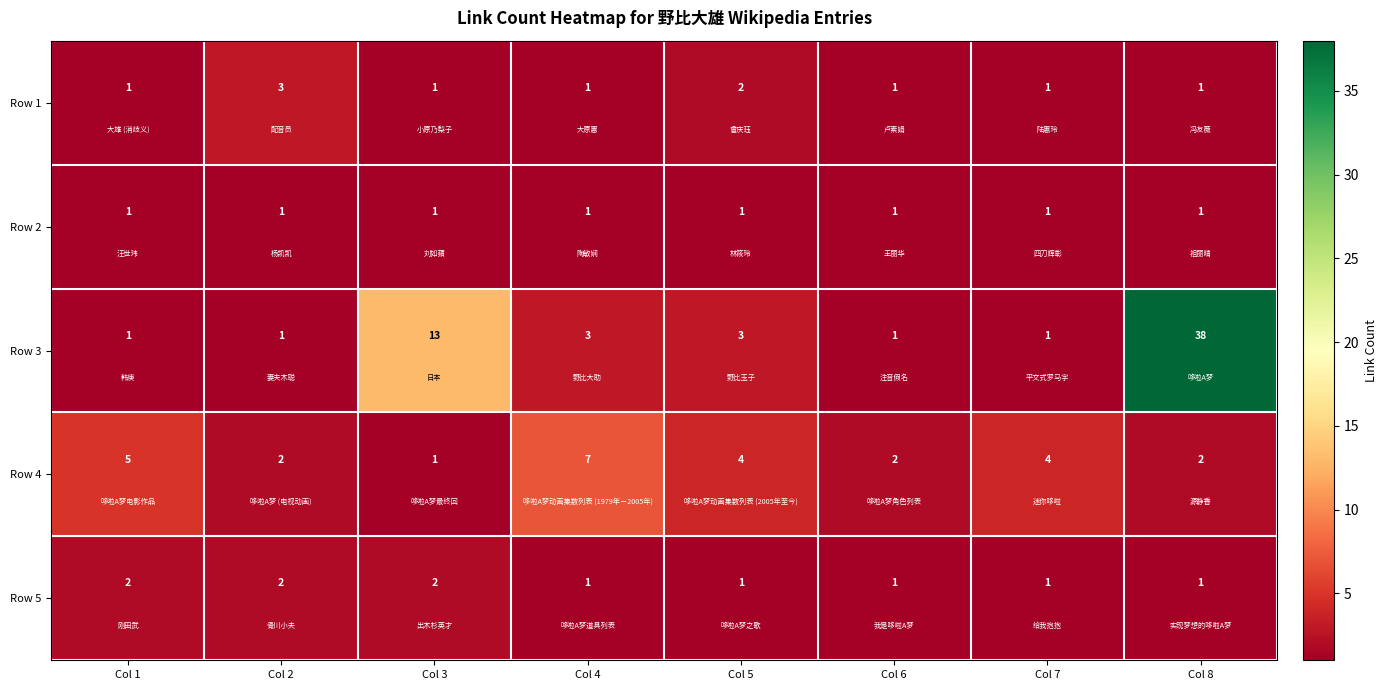

List the series in order of their peak value, lowest first.

Row 2, Row 5, Row 1, Row 4, Row 3